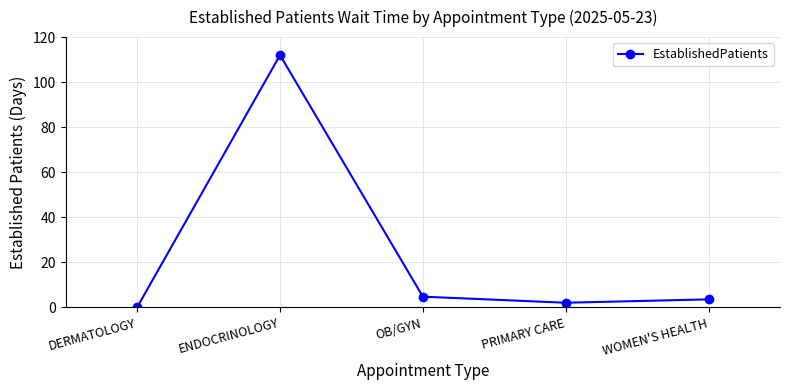

Which label corresponds to the largest value in the chart?

ENDOCRINOLOGY